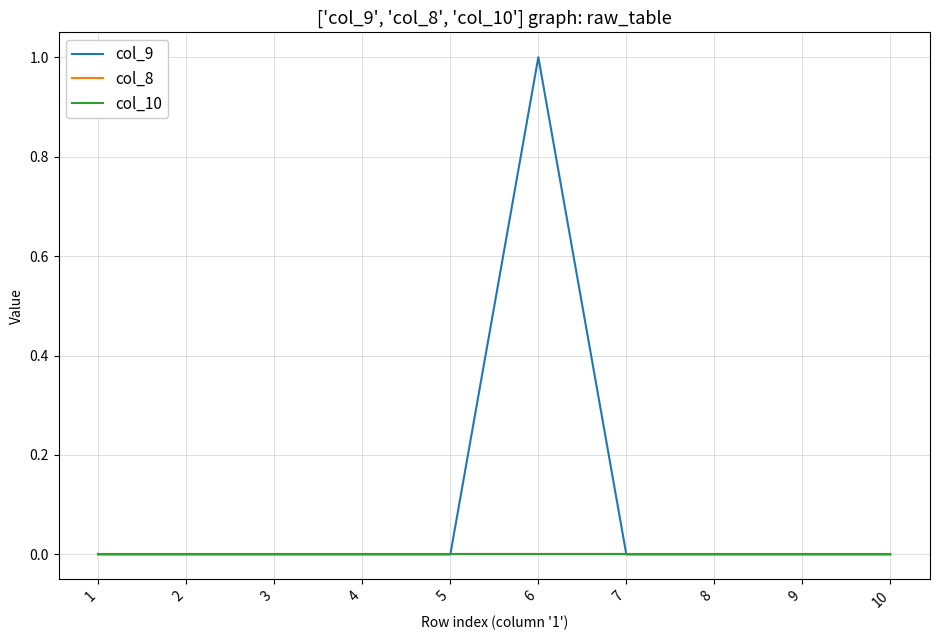

The value of col_8 at 3 is 0.0. True or false?

True